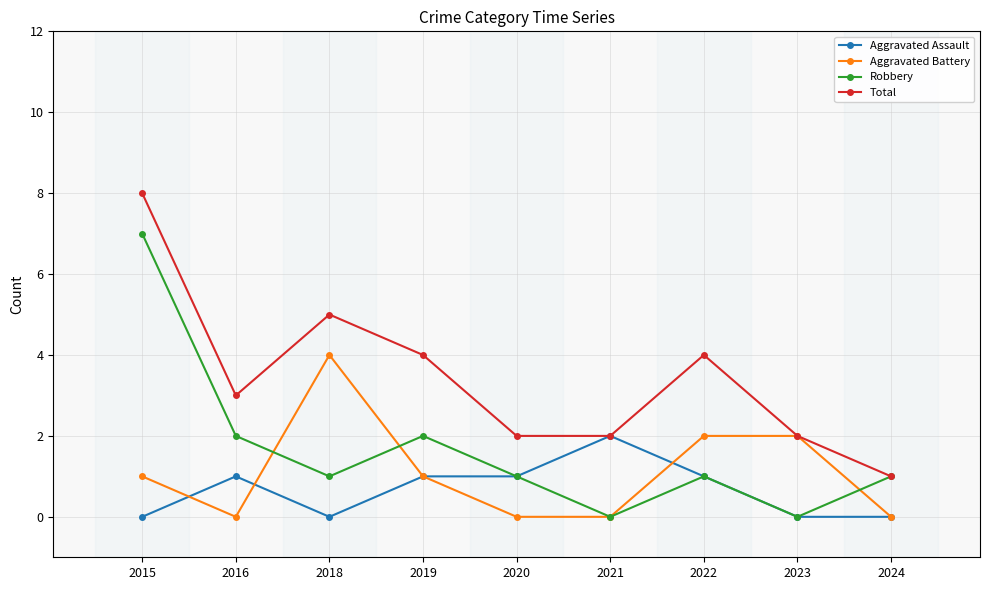

True or false: Total has more than 0 points higher than both neighbors.

True